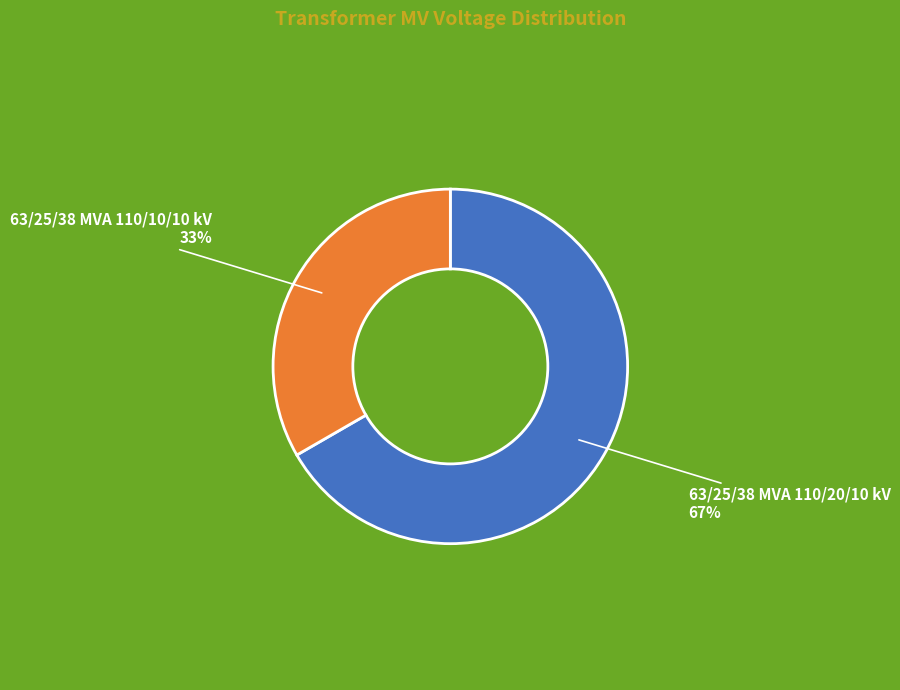

To the nearest percent, what is the combined percentage of 63/25/38 MVA 110/10/10 kV and 63/25/38 MVA 110/20/10 kV?

100%